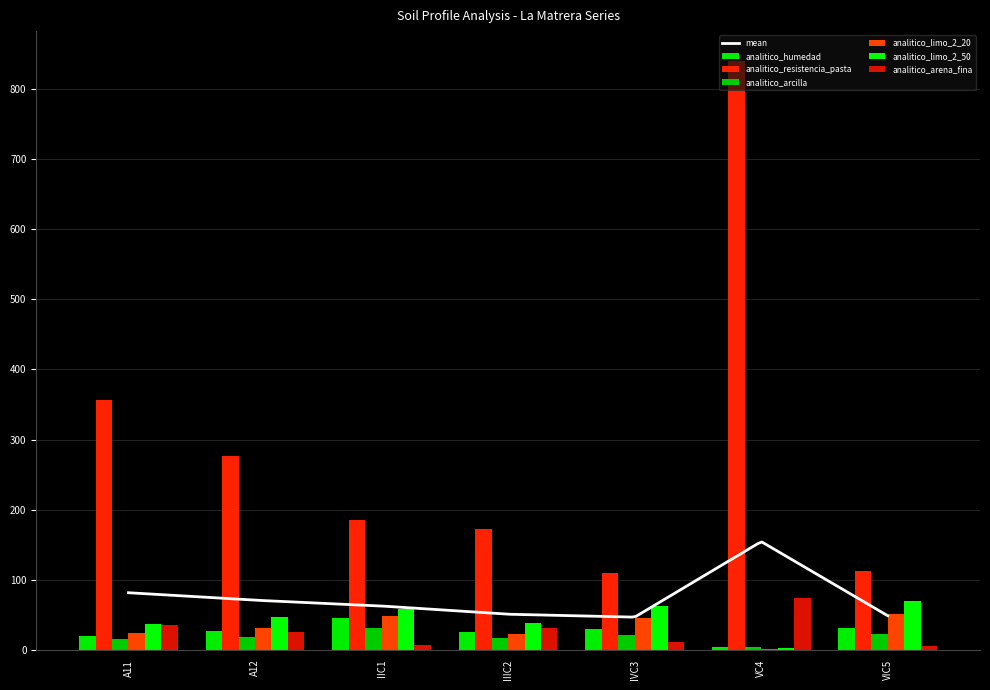

Reading left to right, list all the values displayed in this chart.

analitico_humedad: A11=20.0	A12=27.0	IIC1=45.5	IIIC2=25.3	IVC3=29.4	VC4=4.4	VIC5=31.3
analitico_resistencia_pasta: A11=356.0	A12=277.0	IIC1=185.0	IIIC2=172.0	IVC3=110.0	VC4=840.0	VIC5=113.0
analitico_arcilla: A11=16.1	A12=18.6	IIC1=31.4	IIIC2=16.8	IVC3=21.4	VC4=4.7	VIC5=23.3
analitico_limo_2_20: A11=24.5	A12=31.8	IIC1=48.6	IIIC2=22.9	IVC3=45.3	VC4=1.5	VIC5=51.2
analitico_limo_2_50: A11=37.1	A12=46.4	IIC1=58.8	IIIC2=38.0	IVC3=63.3	VC4=2.6	VIC5=69.2
analitico_arena_fina: A11=36.2	A12=25.3	IIC1=7.0	IIIC2=31.1	IVC3=11.8	VC4=73.8	VIC5=5.4